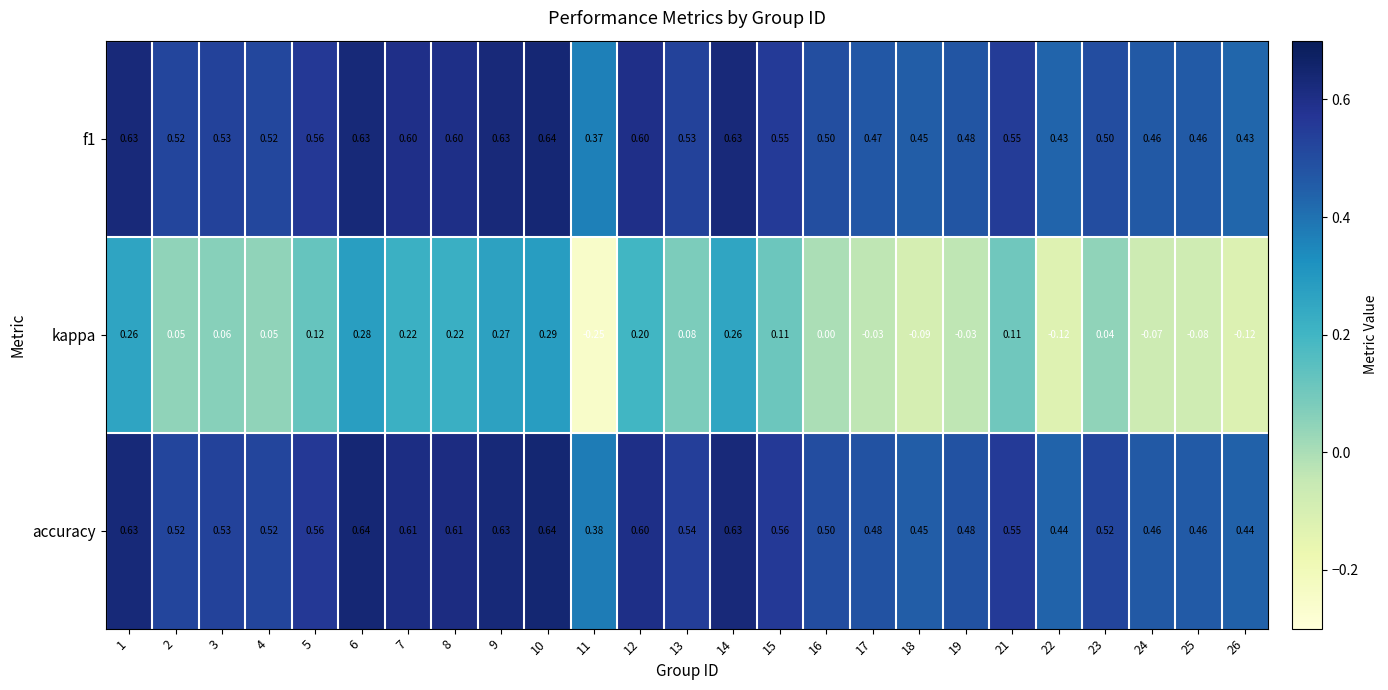

Which series has the largest range (max minus min)?

kappa